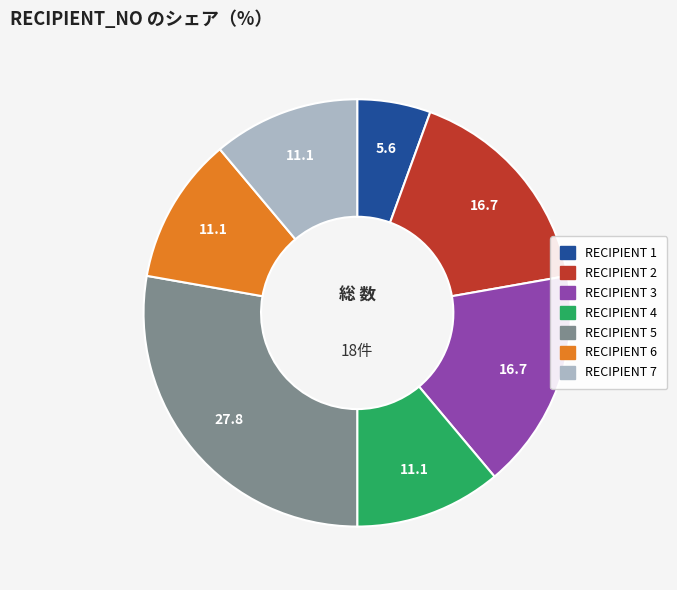

Is there a majority slice in this chart?

No